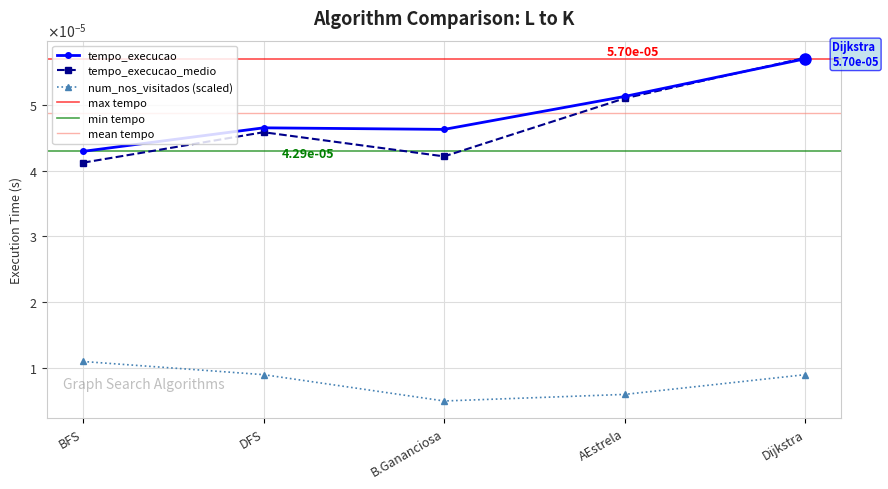

At which label is tempo_execucao_medio closest to 0?

BFS